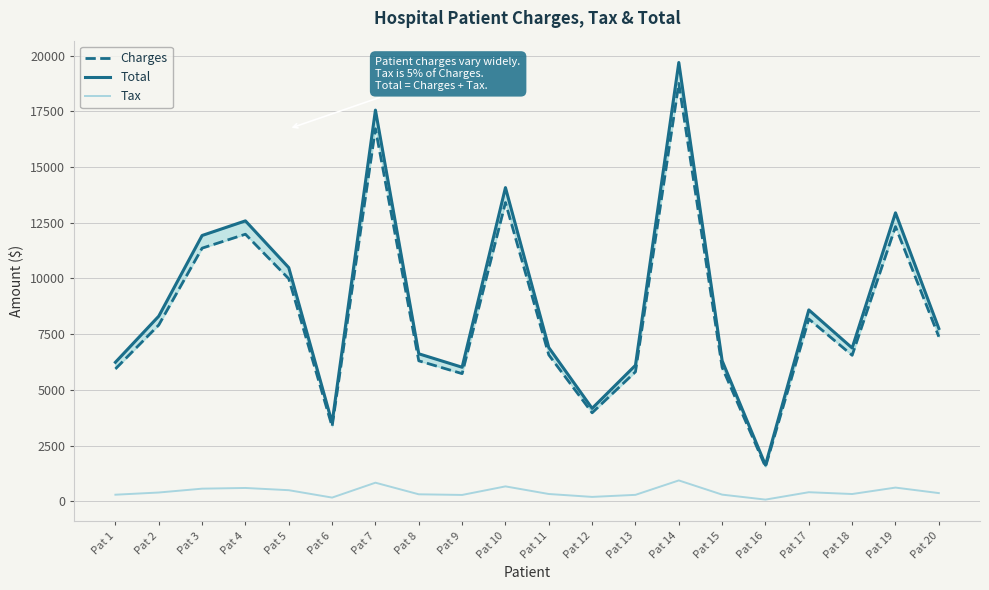

What is the difference between the maximum and minimum values in the Tax series?

860.1